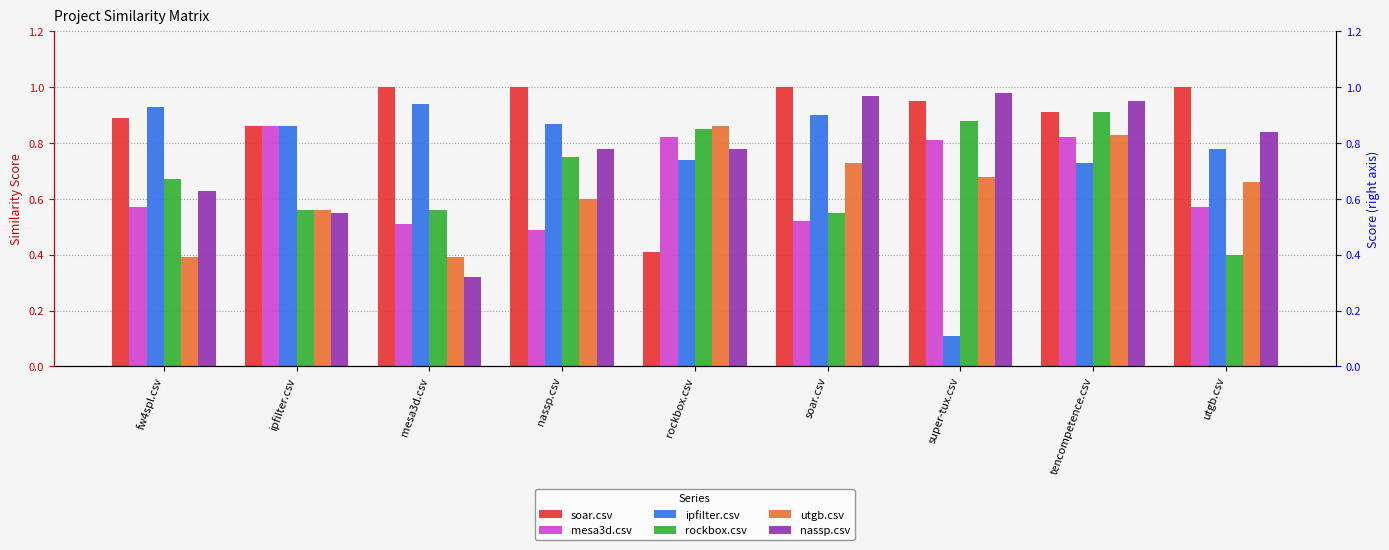

What position from the left is tencompetence.csv?

8